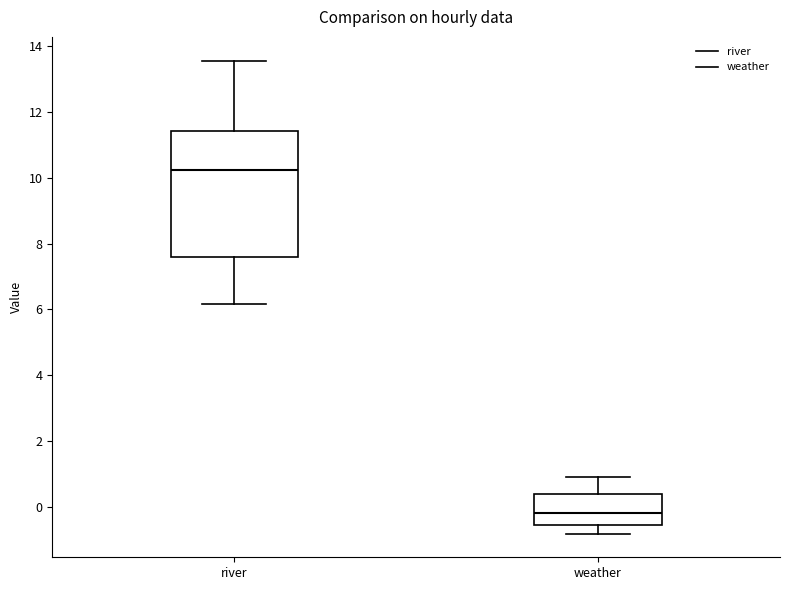

Reading left to right, transcribe this box plot: for each box, give where its median line is, the range the box spans, and where its two whiskers end, as read against the y-axis. The values are not printed on the chart, so give them approximately, as read against the axis.

river: median 10.2, box 7.6 to 11.4, whiskers 6.2 to 13.6
weather: median -0.2, box -0.6 to 0.4, whiskers -0.8 to 1.0